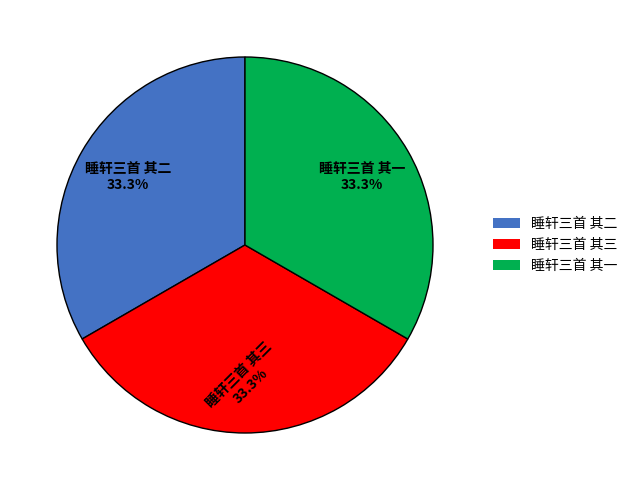

Combined, what portion of the pie is 睡轩三首 其二 and 睡轩三首 其一?

66.7%